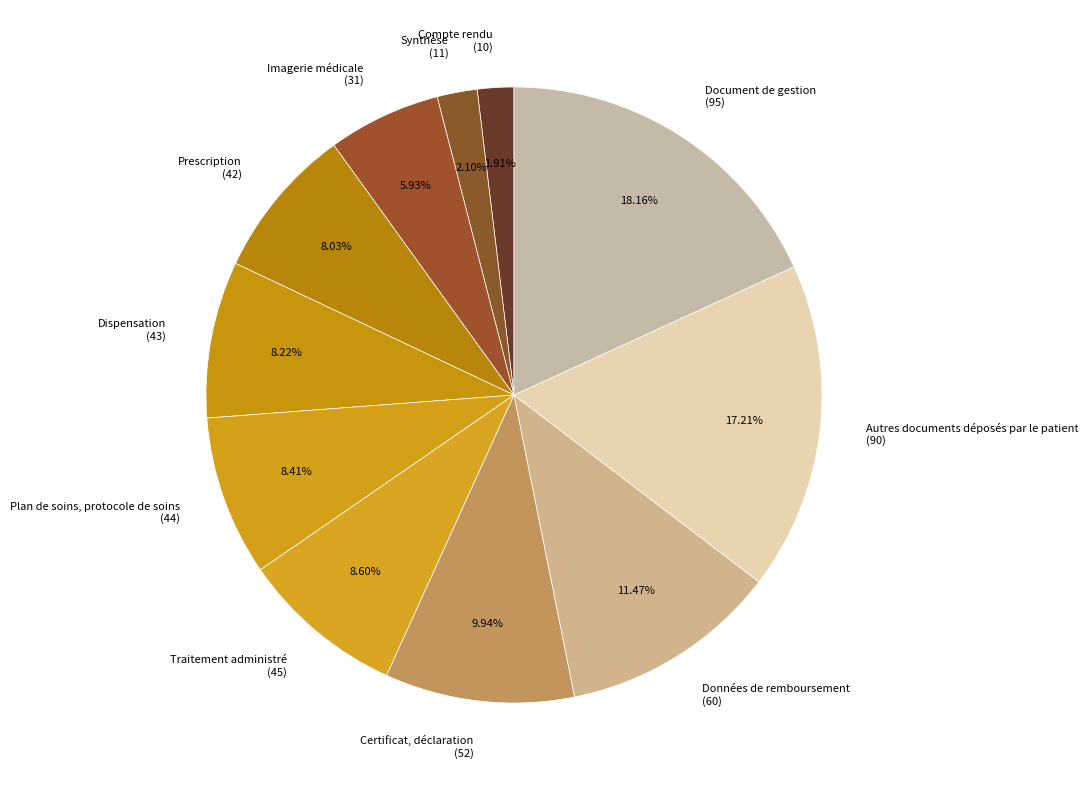

To the nearest percent, what portion does Compte rendu represent?

2%